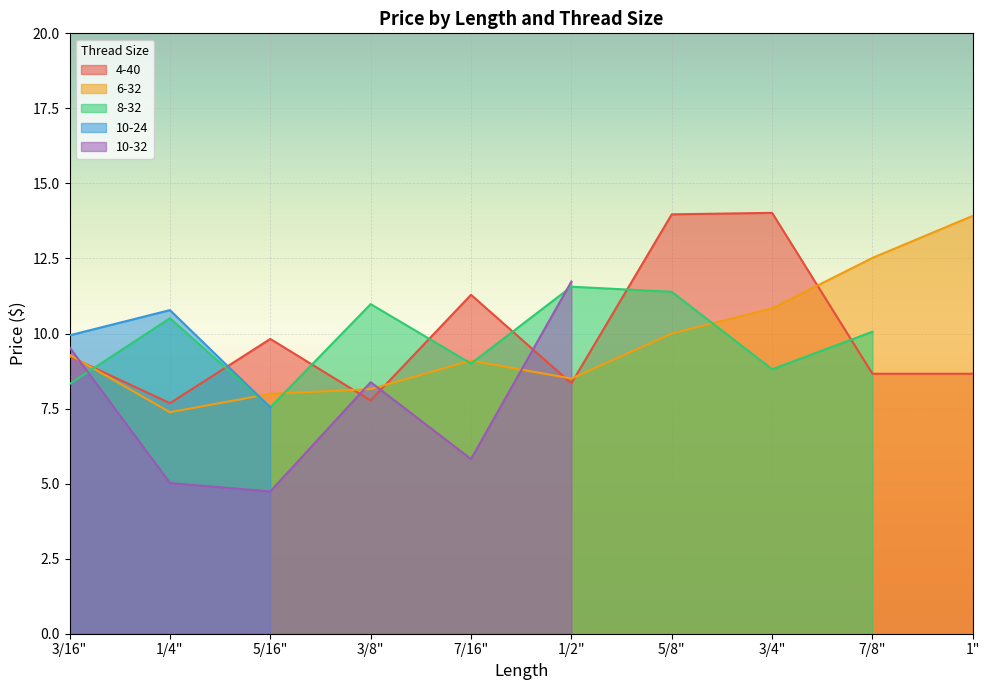

What is the average value of the 10-32 series?

4.5